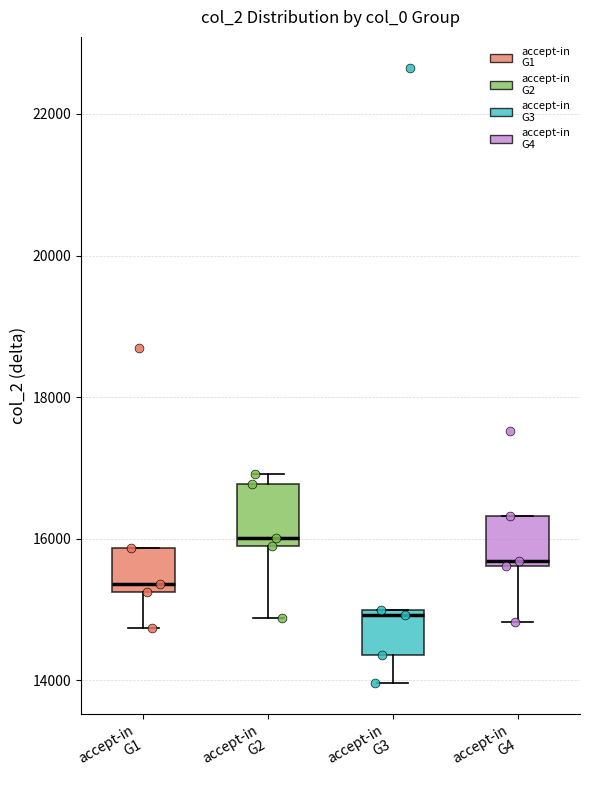

Where is the lower edge of the box for accept-in G3 on the y-axis? The values are not printed on the chart, so give them approximately, as read against the axis.

14400